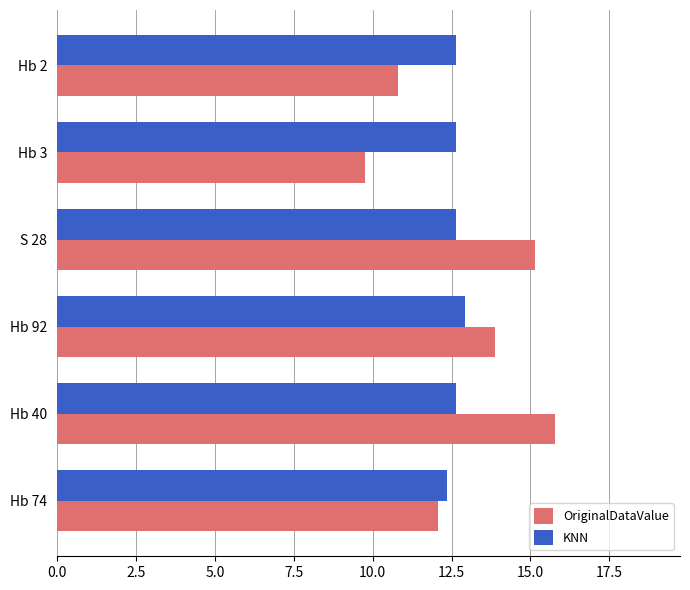

At which label does OriginalDataValue reach its minimum?

Hb 3